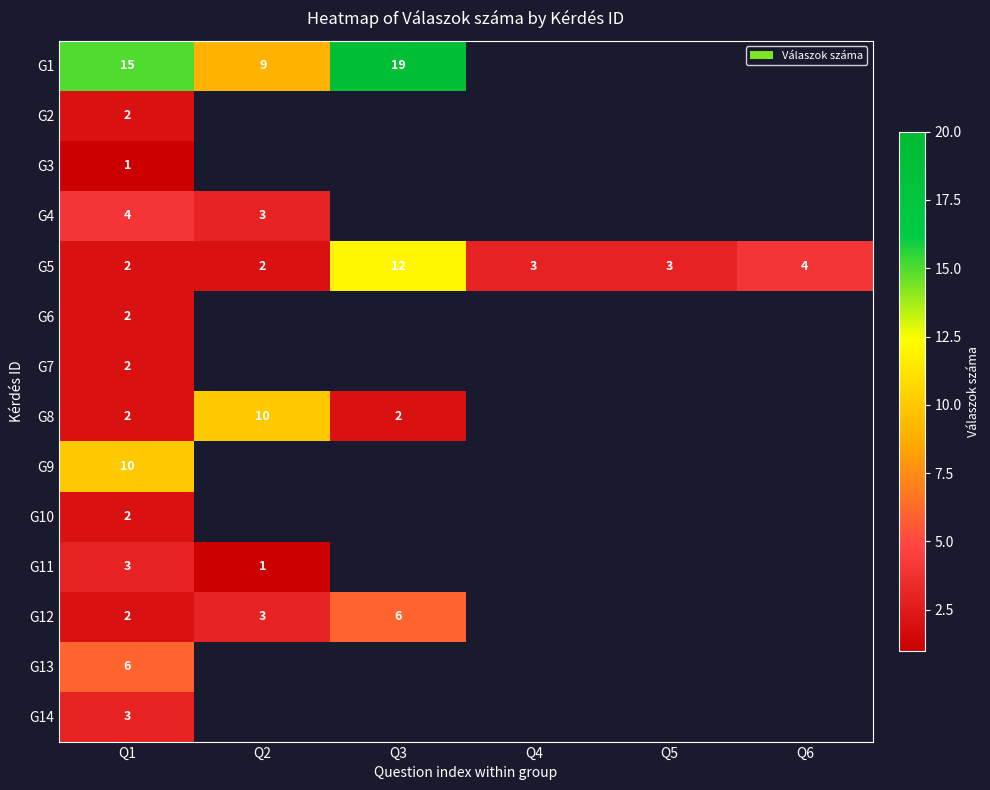

The value of G11 at Q1 is 4.4. True or false?

False